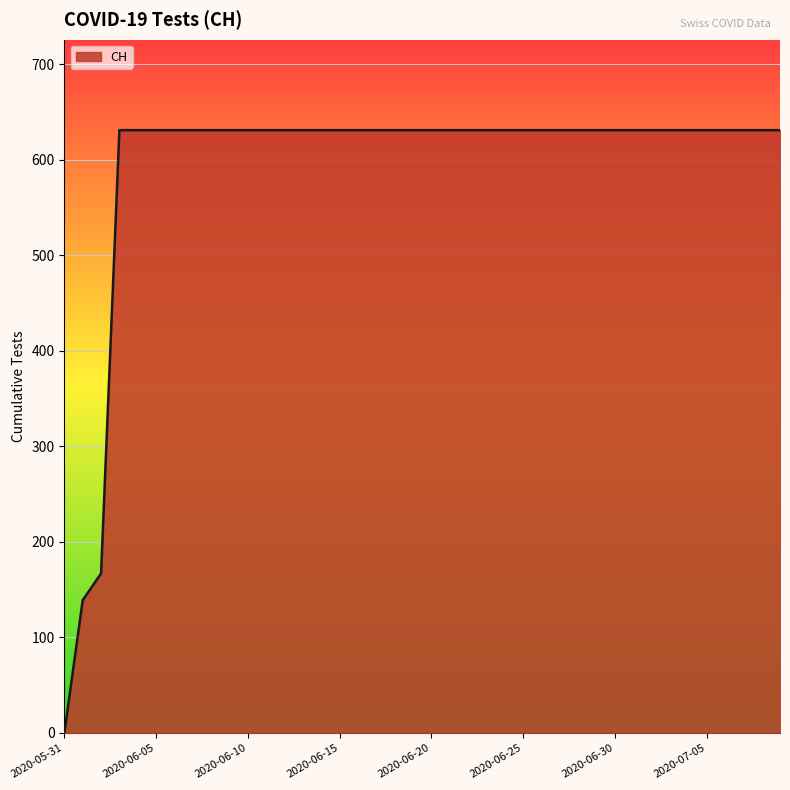

What is the maximum value shown in the chart?

631